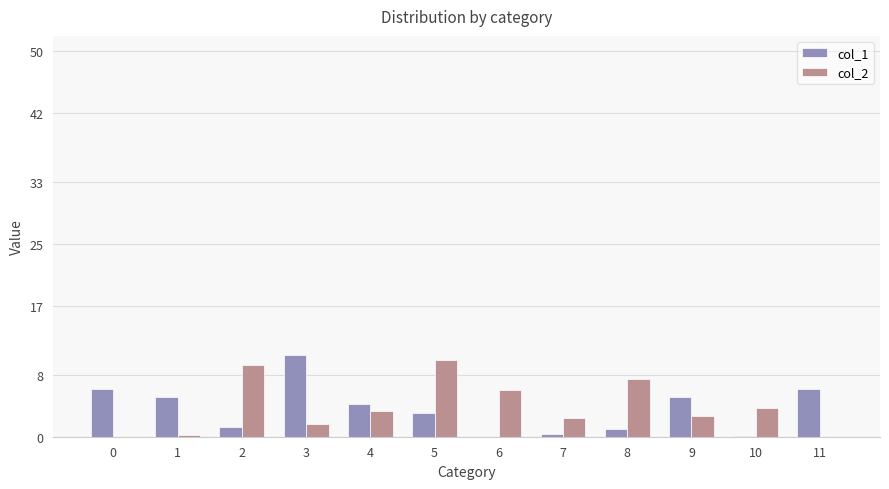

What is the greatest value displayed?

10.6